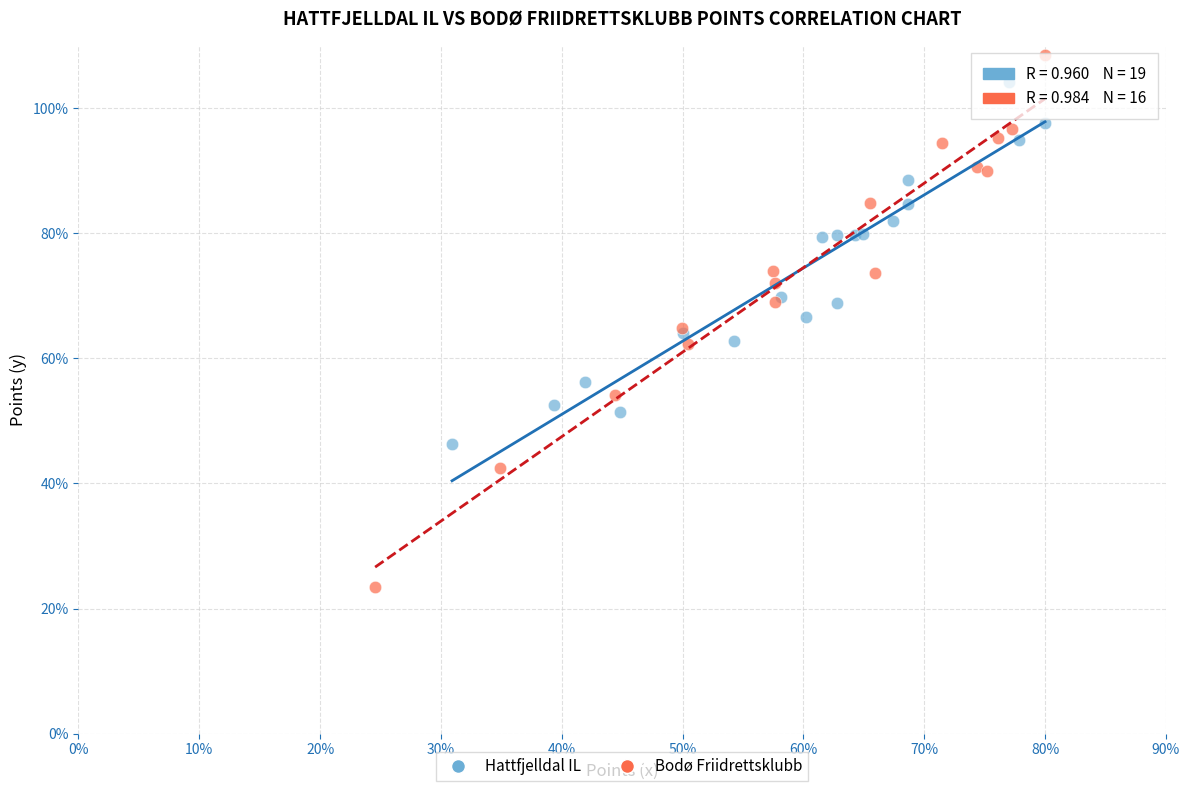

Which series has the widest spread of Y values?

Bodø Friidrettsklubb